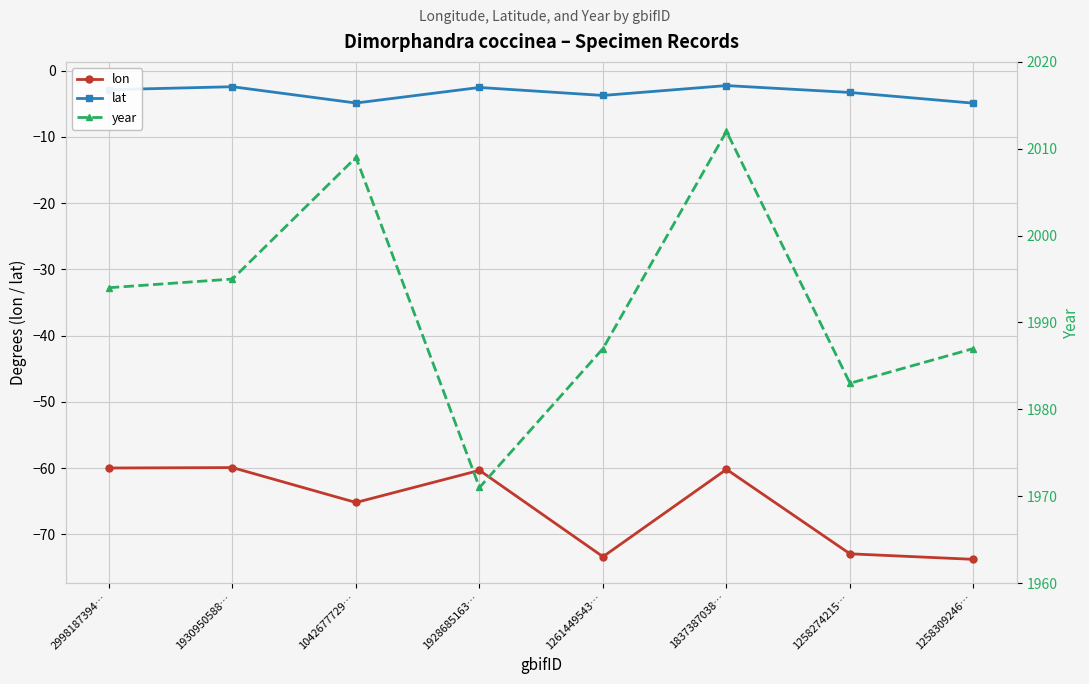

The value of lat at 1930950588… is -2.4. True or false?

True